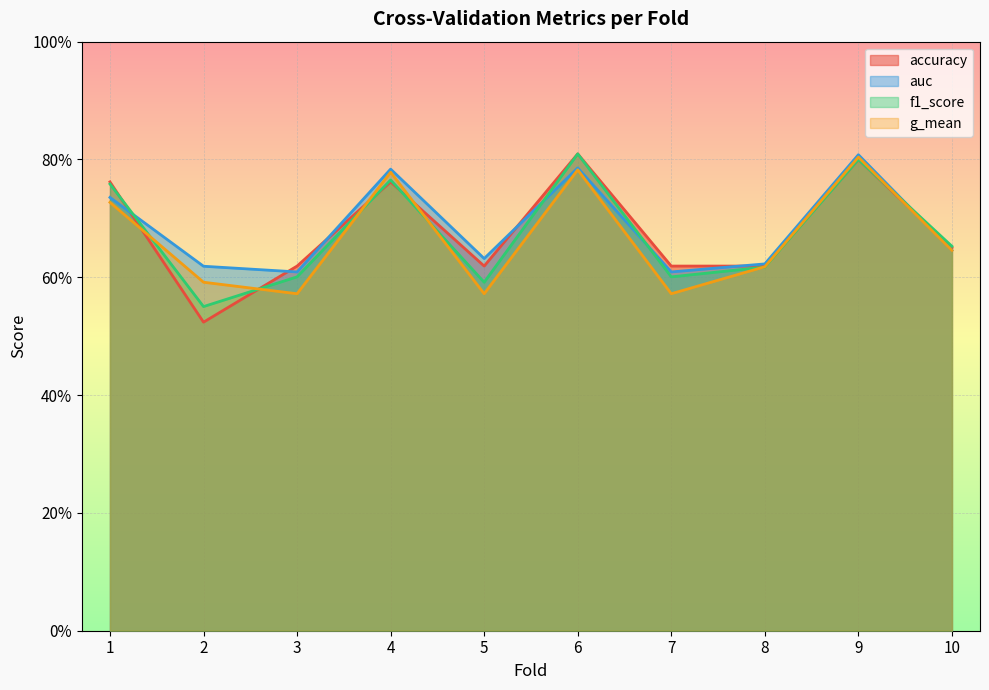

How many distinct data groups are displayed?

4